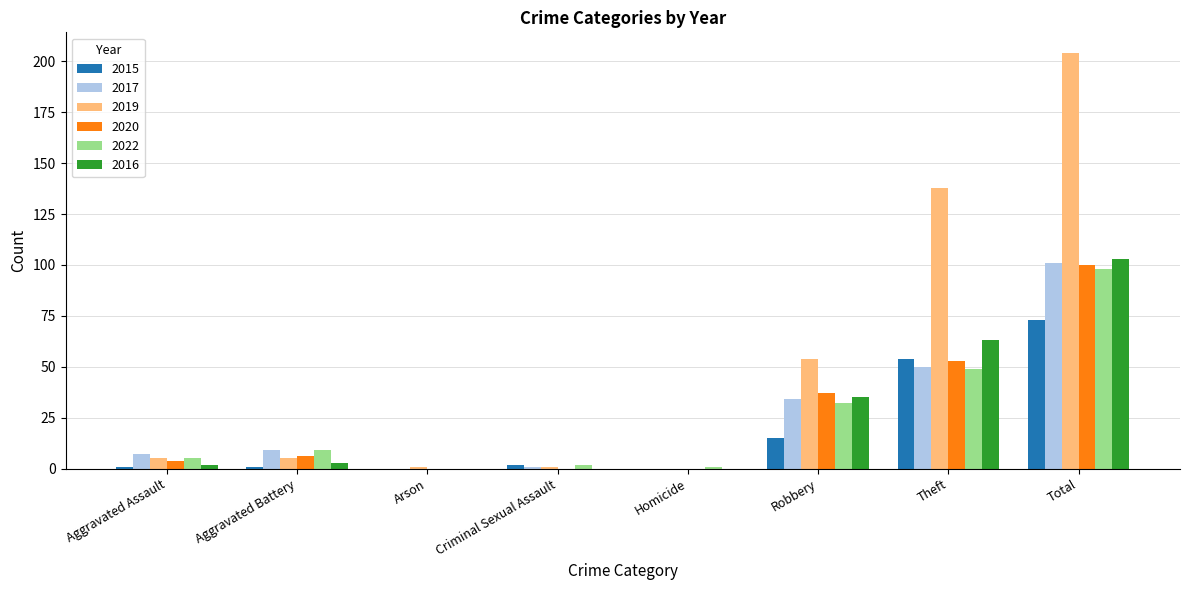

Is it true that 2020 equals 148 at Total?

False